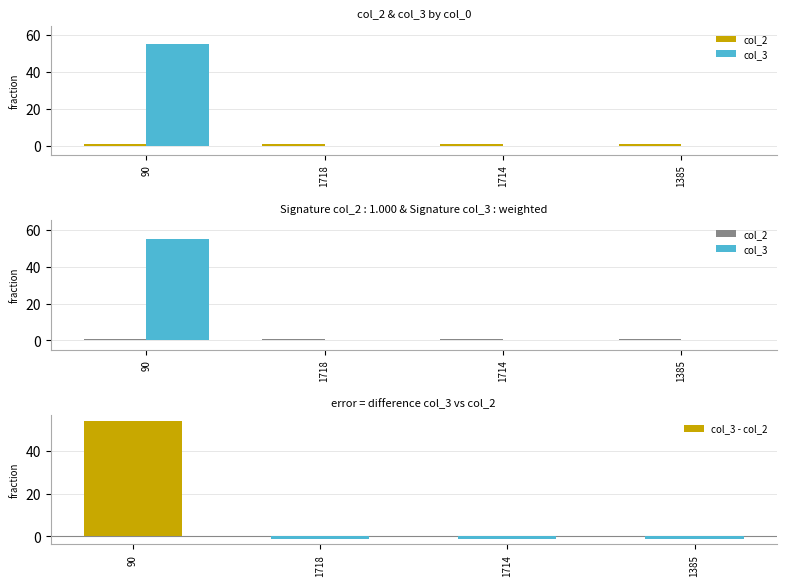

Count the number of categories in the chart.

4